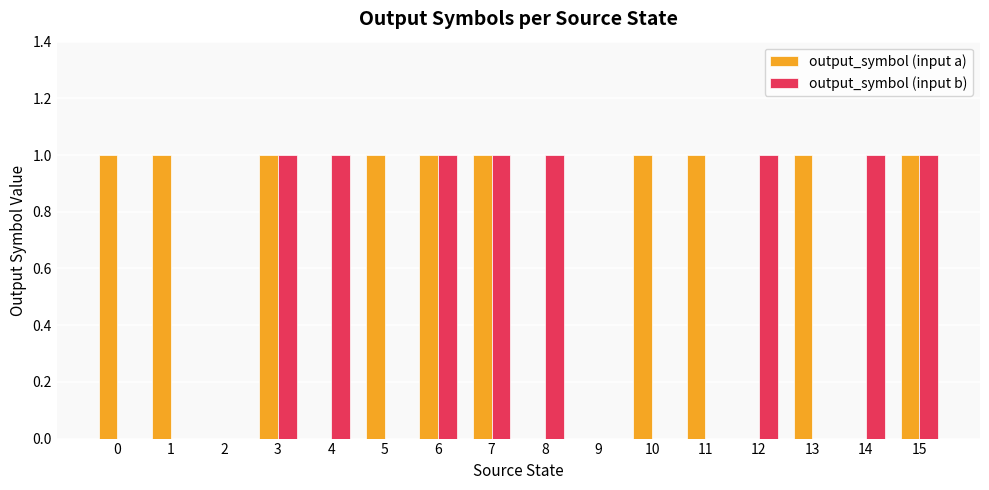

Which series changed the most between 6 and 13?

output_symbol (input b)